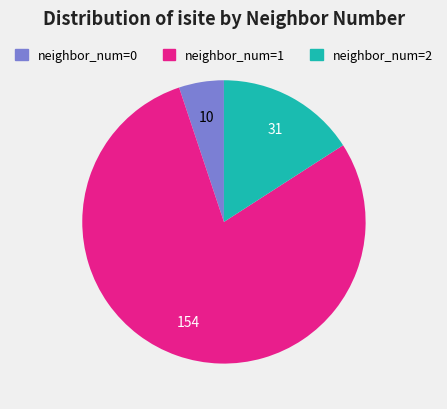

Is there a majority slice in this chart?

Yes